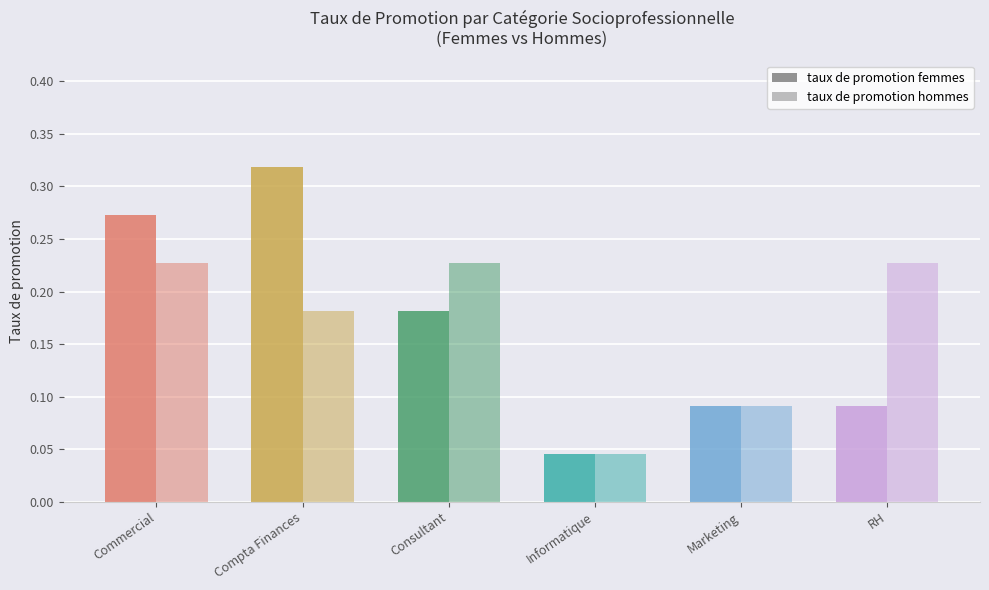

Rank the categories by taux de promotion hommes value from highest to lowest.

Commercial, Consultant, RH, Compta Finances, Marketing, Informatique